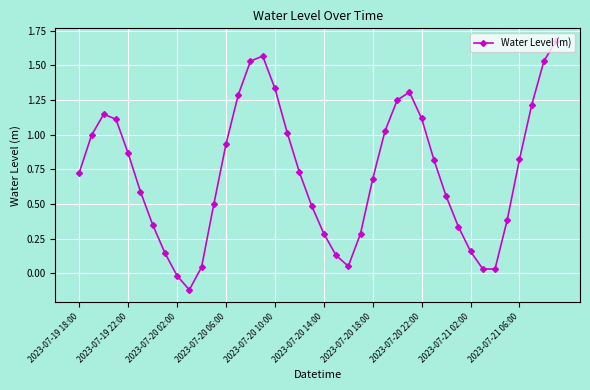

How many interior local valleys (lower than both neighbors) does the data have?

3